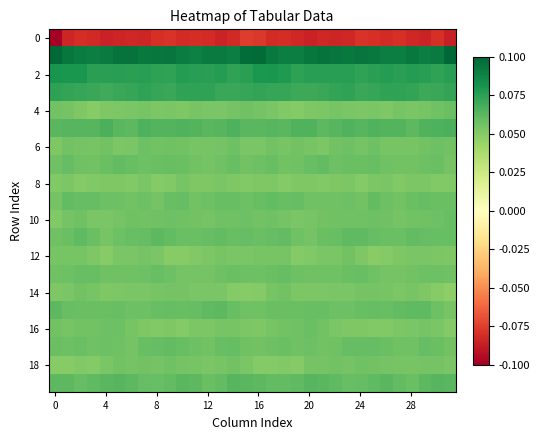

How many categories are shown in the chart?

32